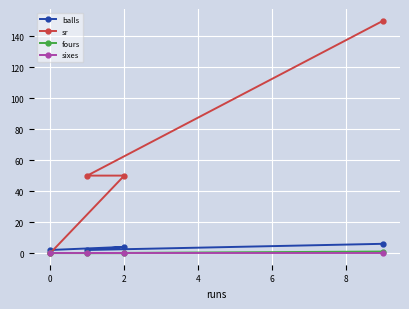

What are all the series names shown in the legend?

balls, sr, fours, sixes